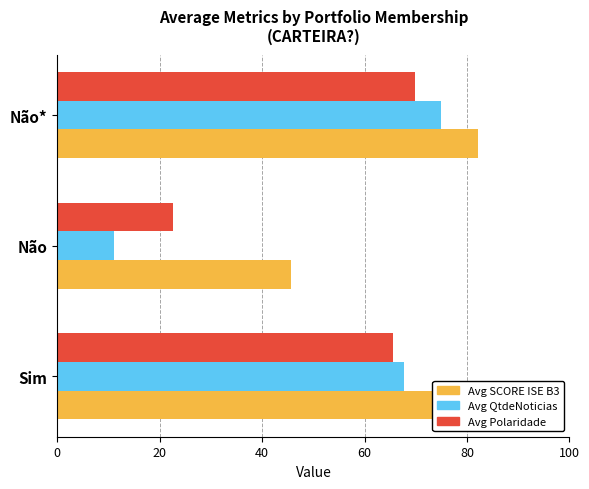

The value of Avg QtdeNoticias at Não is 11.0. True or false?

True